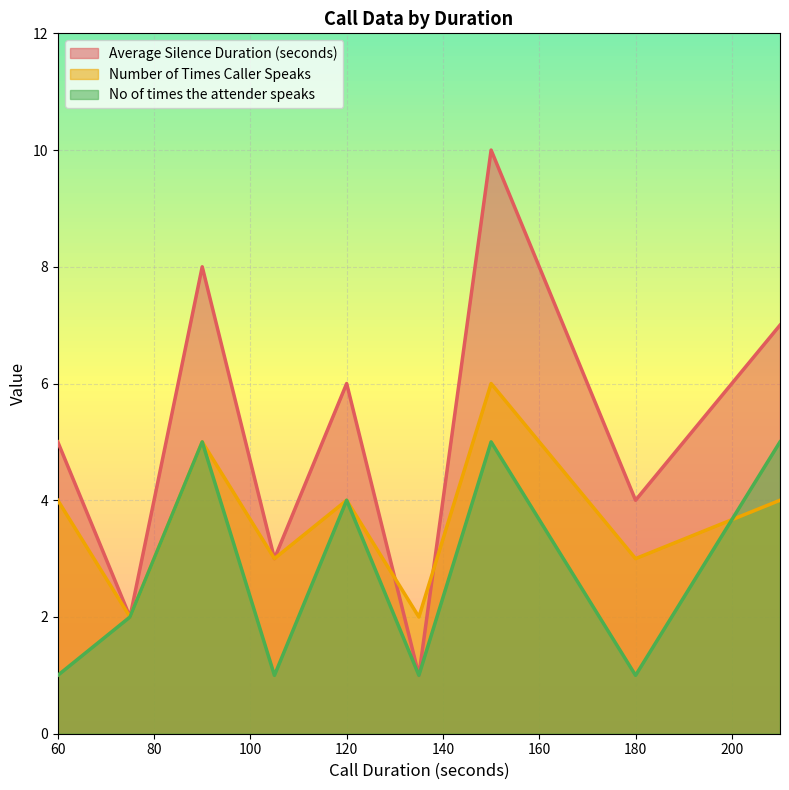

At which category does No of times the attender speaks reach its first local peak?

90